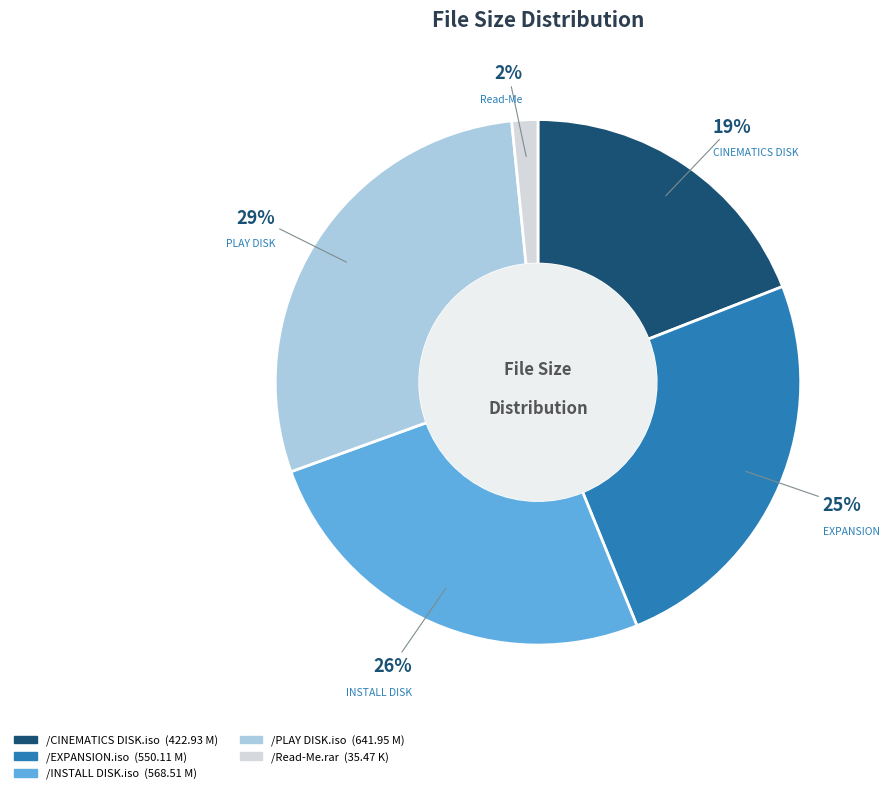

Does any single category account for the majority?

No